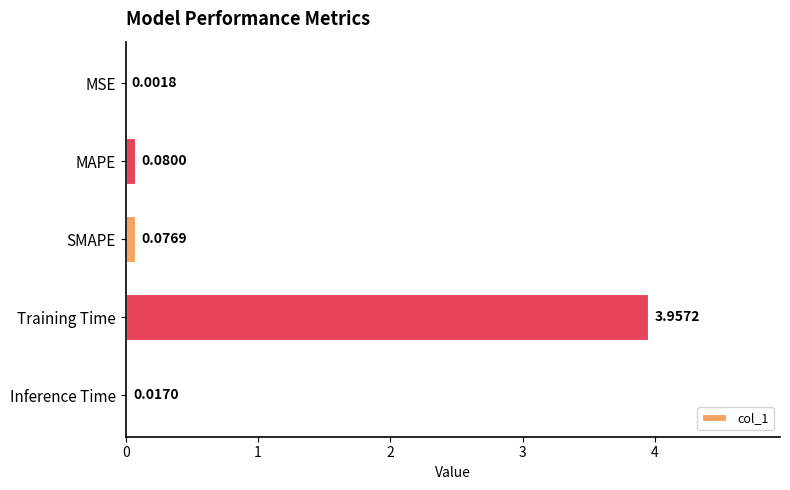

At which label is the value closest to 1?

MAPE